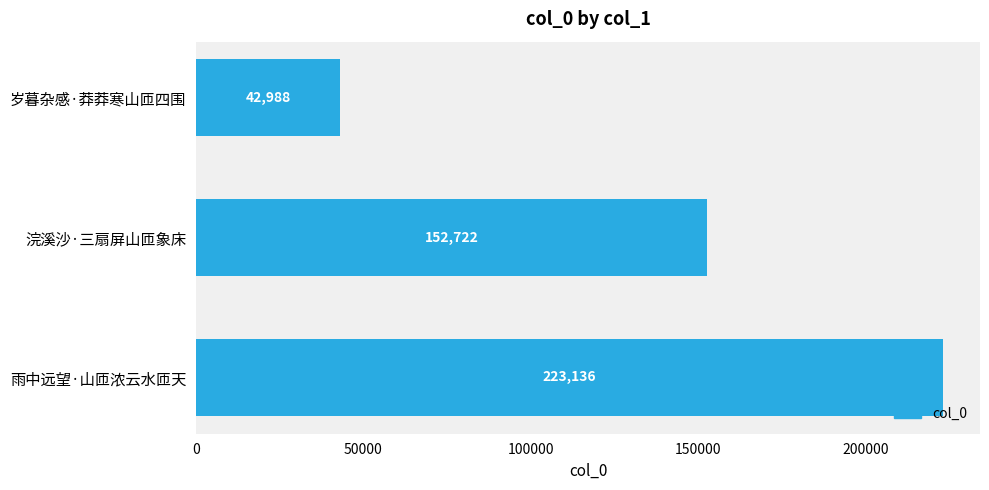

Rank the categories by value from lowest to highest.

岁暮杂感·莽莽寒山匝四围, 浣溪沙·三扇屏山匝象床, 雨中远望·山匝浓云水匝天